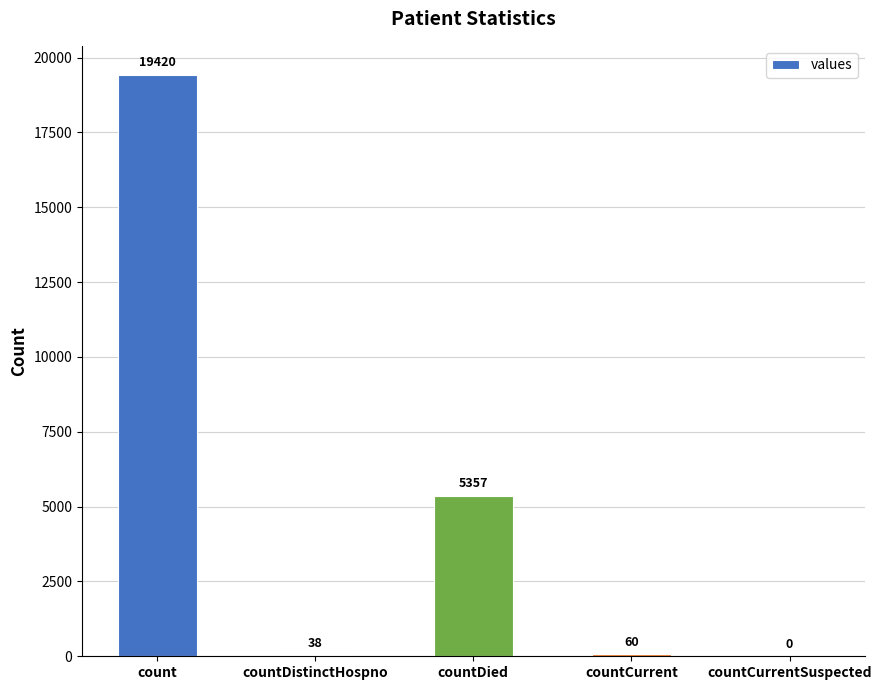

What is the sum of all values?

24875